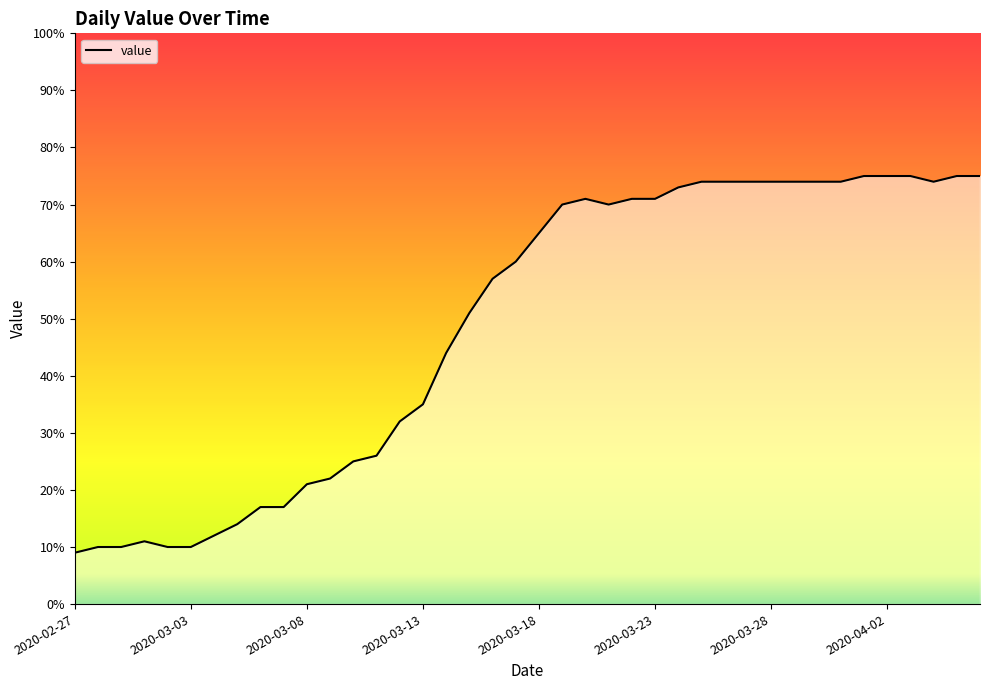

What is the maximum value shown in the chart?

75